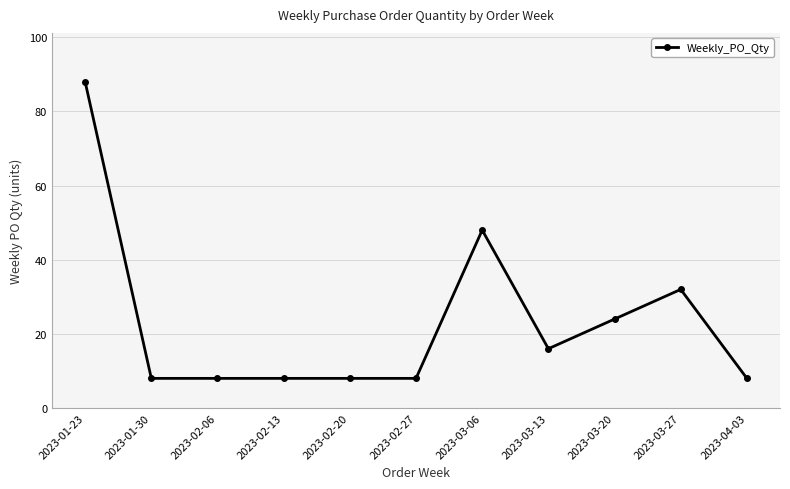

What is the difference between the maximum and minimum values?

80